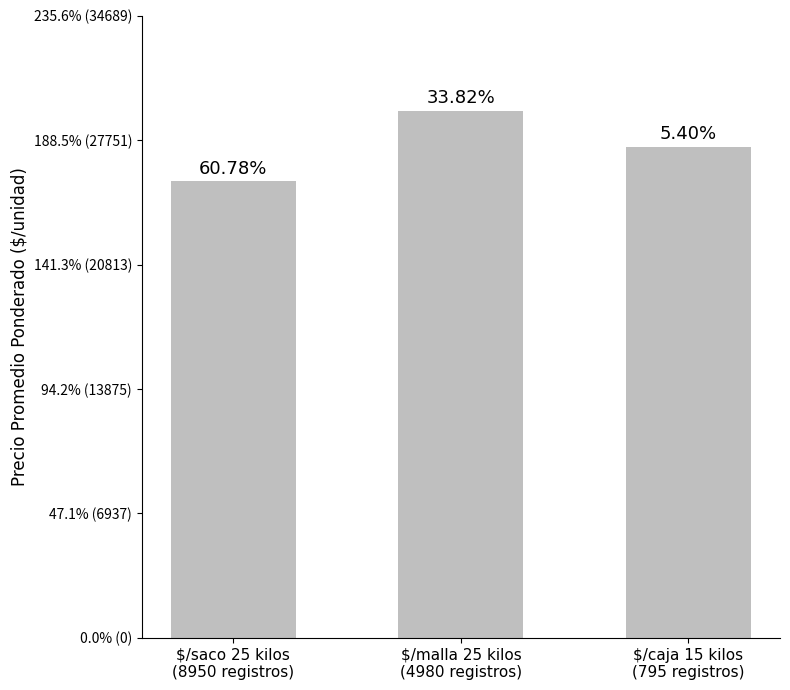

Reading left to right, list all the values displayed in this chart.

25481	29398	27391